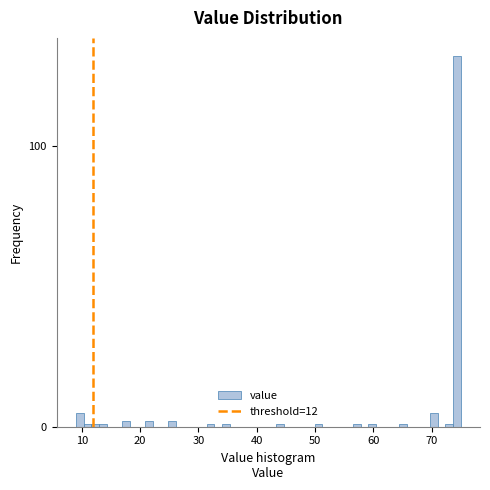

Around what value on the x-axis is the tallest bar? Give the approximate position of its centre, as read against the axis.

74